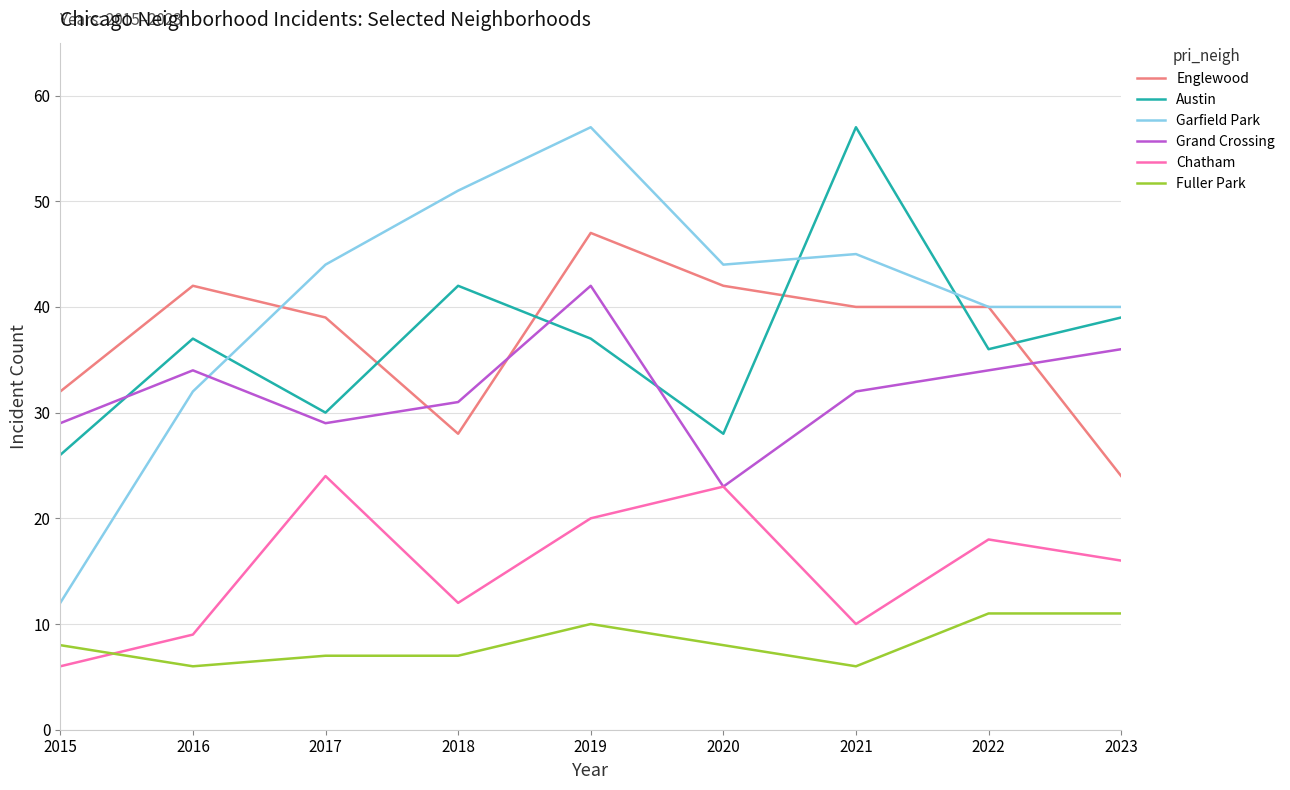

True or false: Garfield Park has a value of 51 at 2018.

True